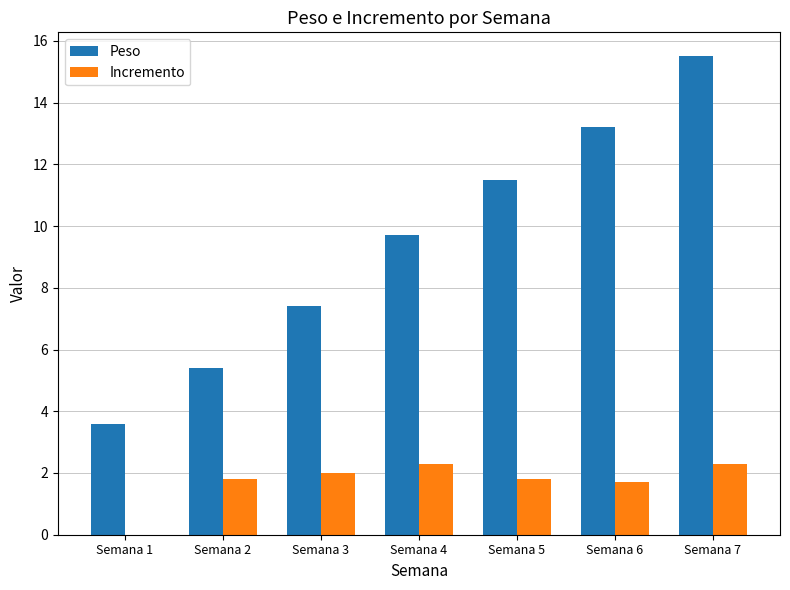

Is the value of Incremento at Semana 1 greater than the value of Peso at Semana 7?

No